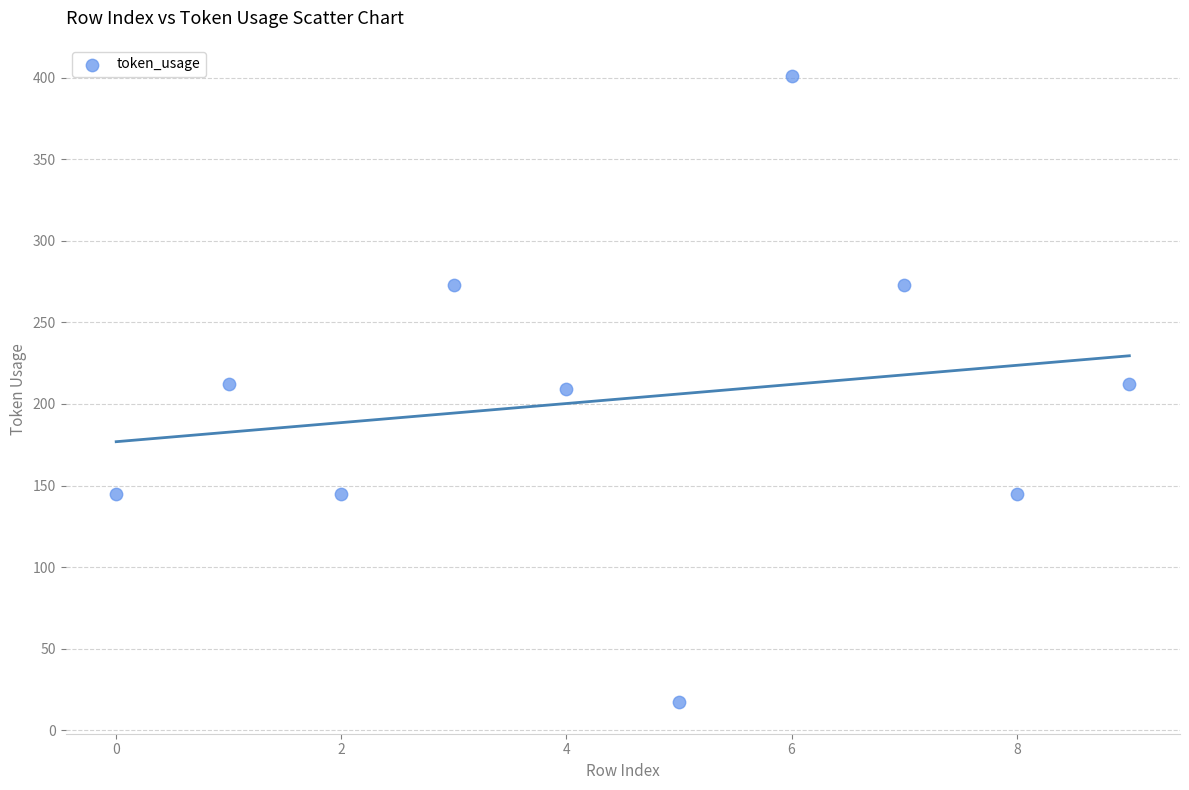

What is the average Y value?

203